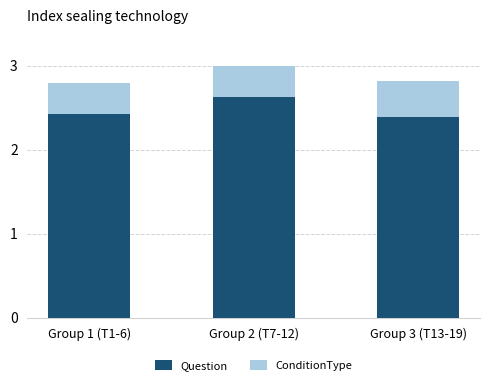

Reading right to left, what are the values for Question?

2.4	2.6	2.4